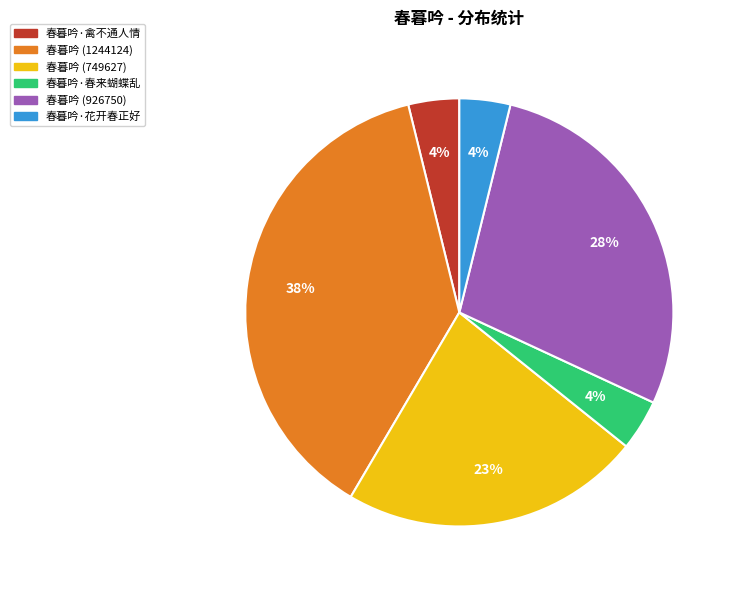

Which has a higher value, 春暮吟·禽不通人情 or 春暮吟 (749627)?

春暮吟 (749627)